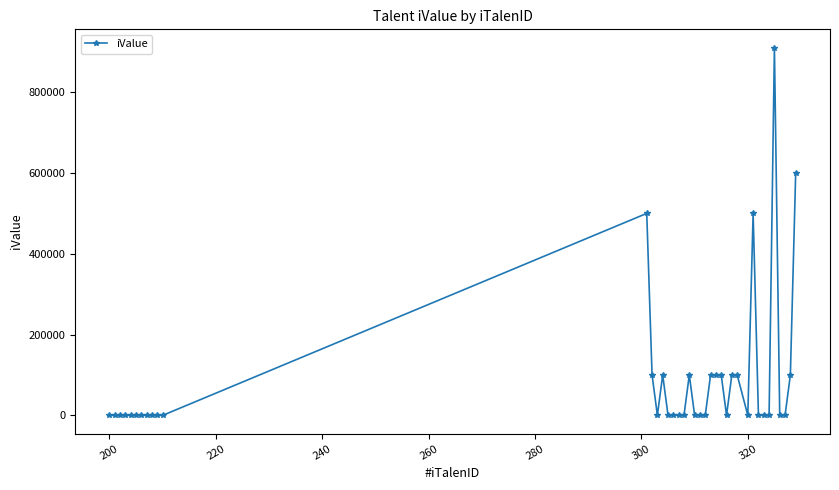

True or false: the data has more than 0 interior local peaks.

True